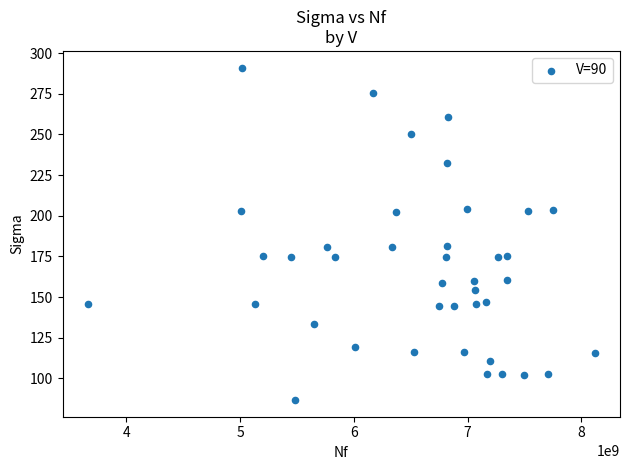

What is the range of Y values (max minus min)?

204.4